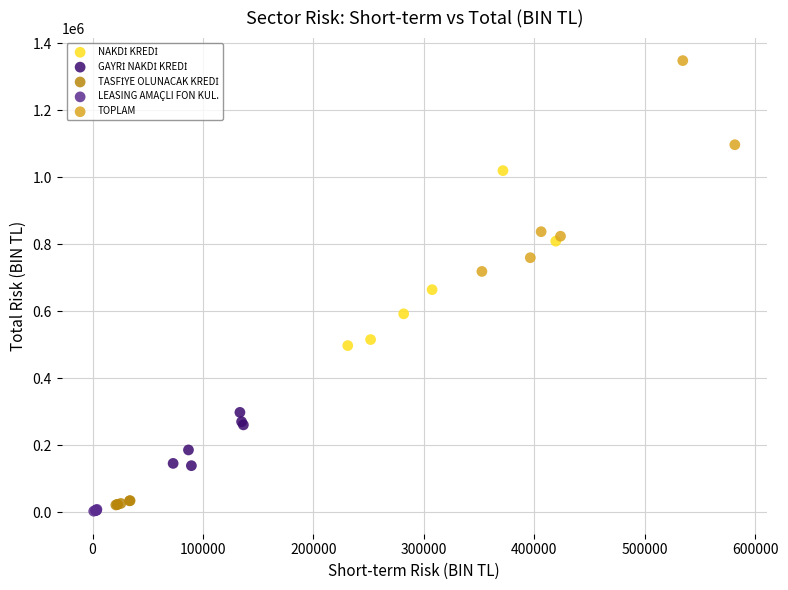

Which series reaches the maximum Y coordinate?

TOPLAM